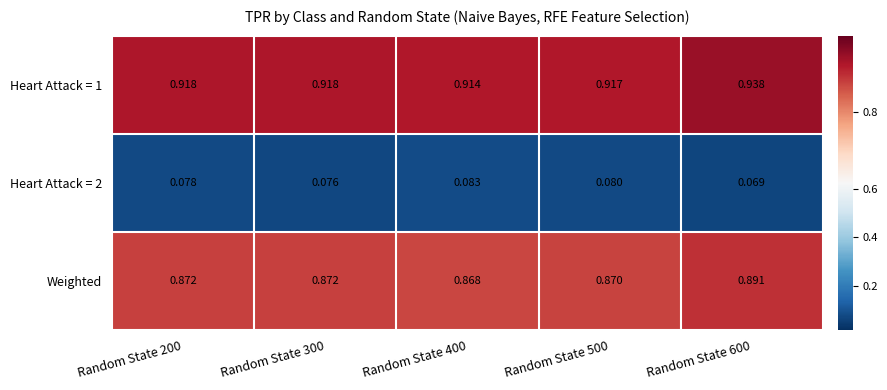

Which series has the largest total across all categories?

Heart Attack = 1